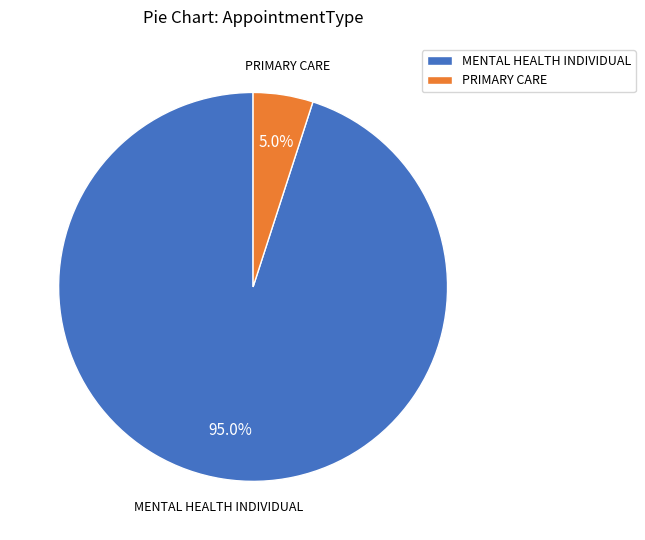

To the nearest percent, what is the difference between the largest and smallest slice percentages?

90%